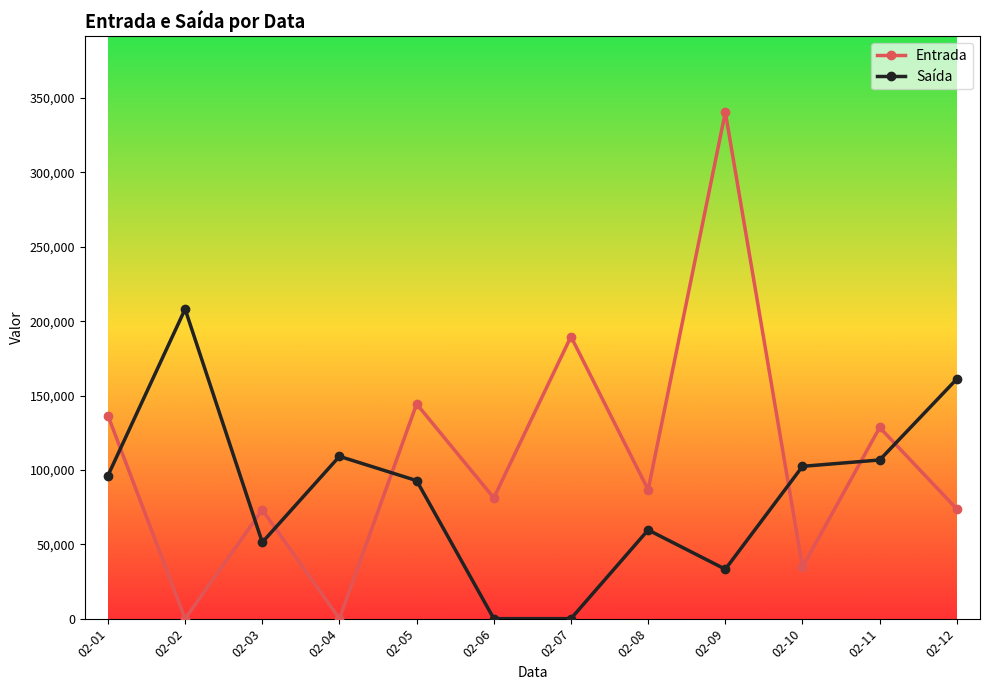

What is the value of the Saída point at the 11th from the left?

106663